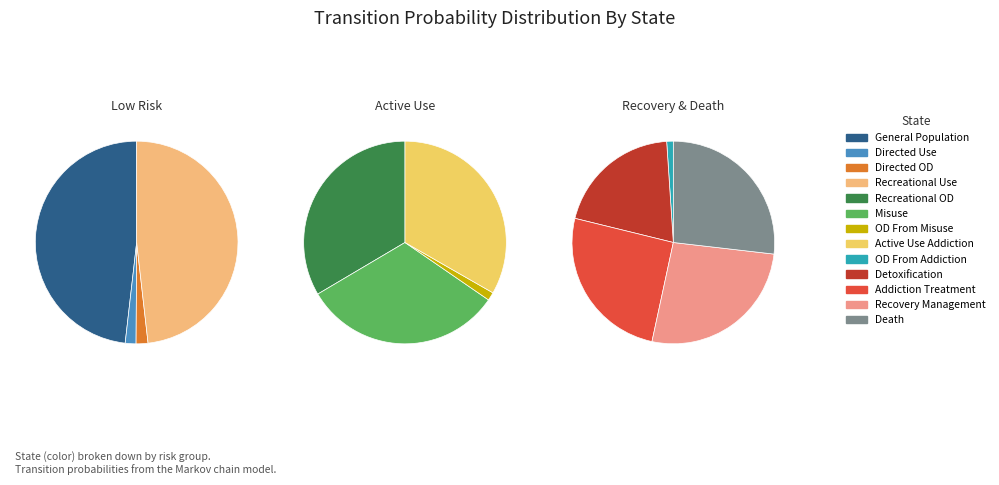

What is the change in value from Directed OD to Death?

+1.0